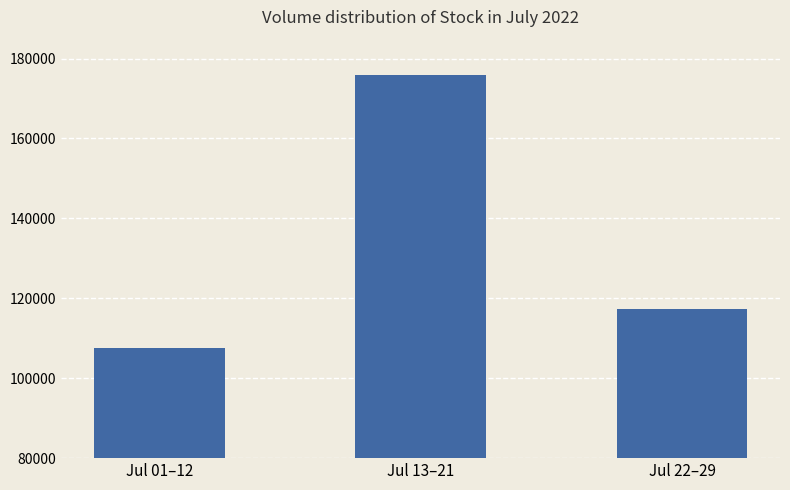

What is the minimum value shown in the chart?

107618